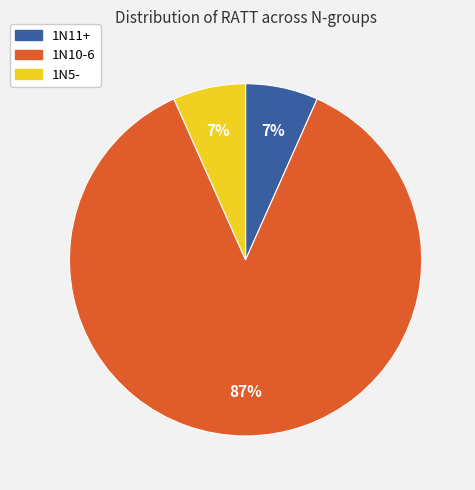

What percentage is the 1N5- slice, to the nearest percent?

7%